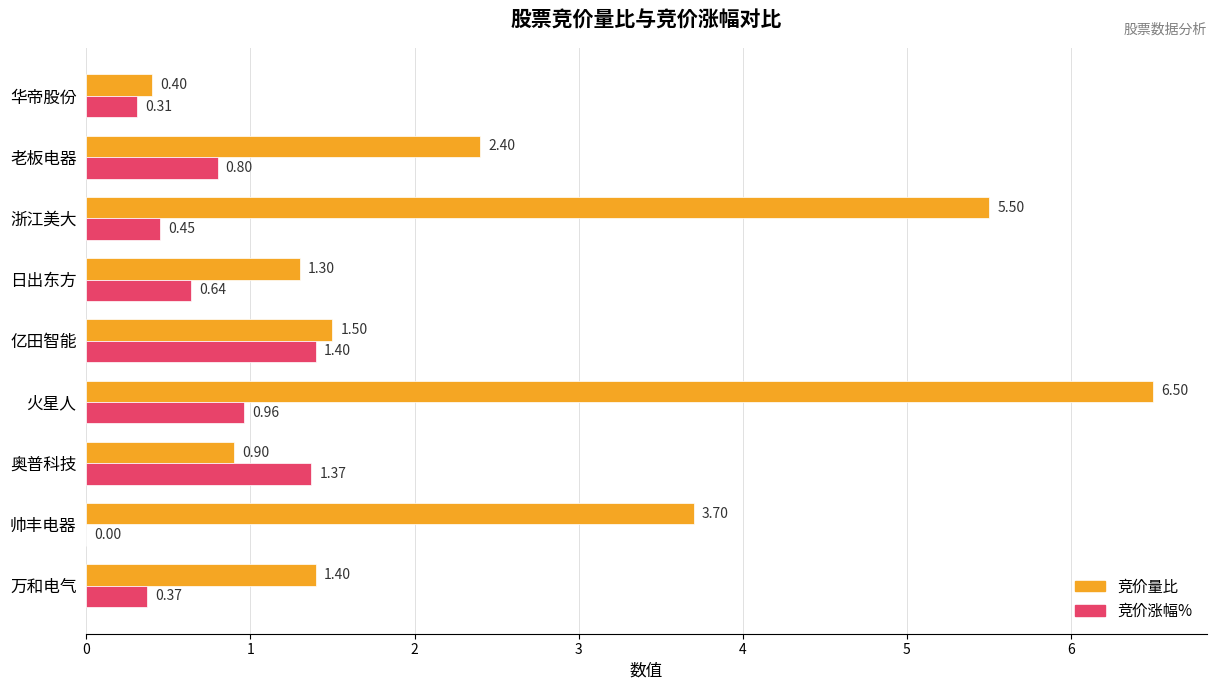

At which category does the chart reach its peak across all series?

火星人